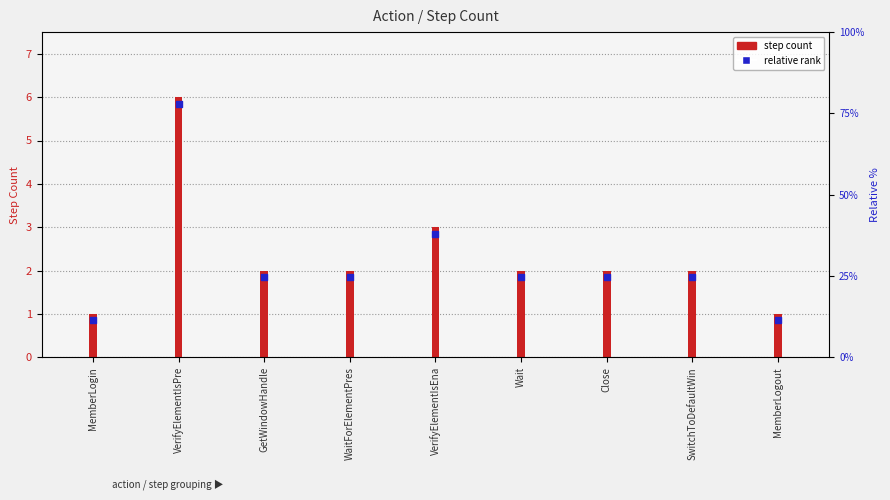

What is the change in value from GetWindowHandle to VerifyElementIsEna?

+1